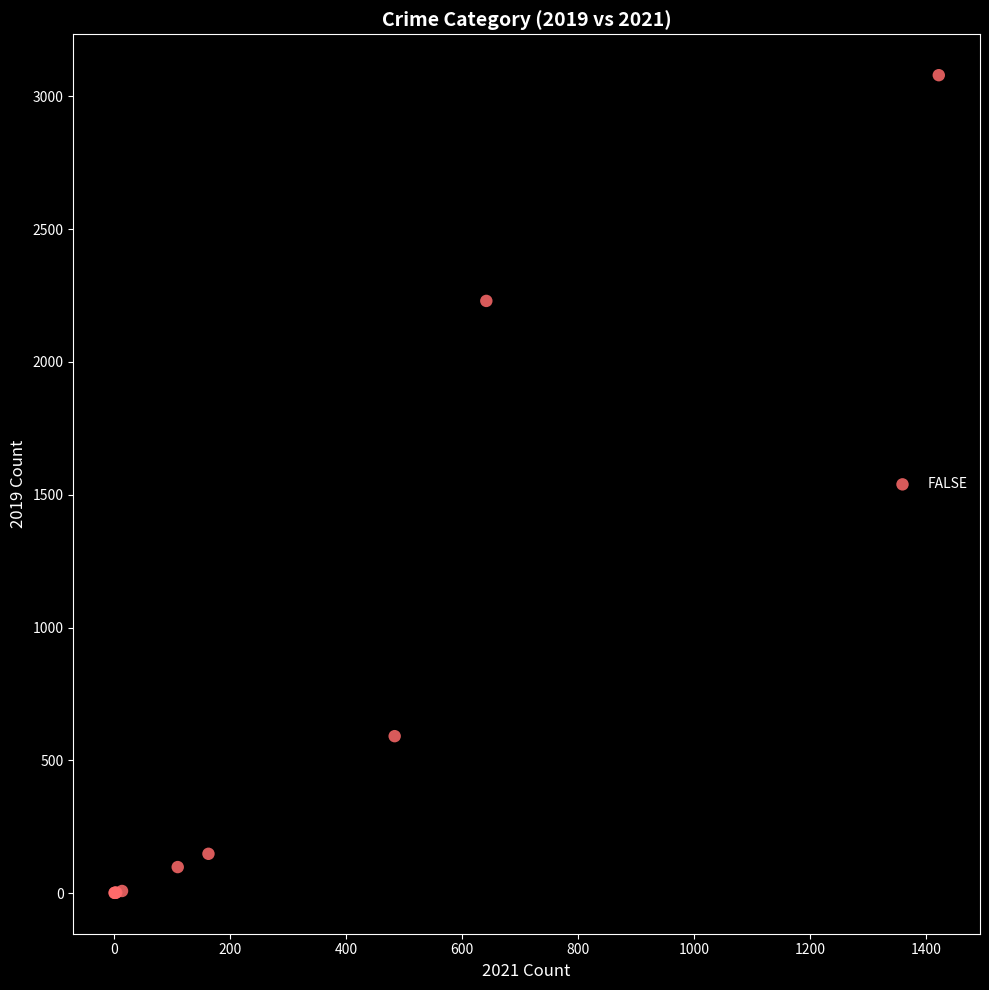

What Y value in the scatter plot is closest to 1540?

2230